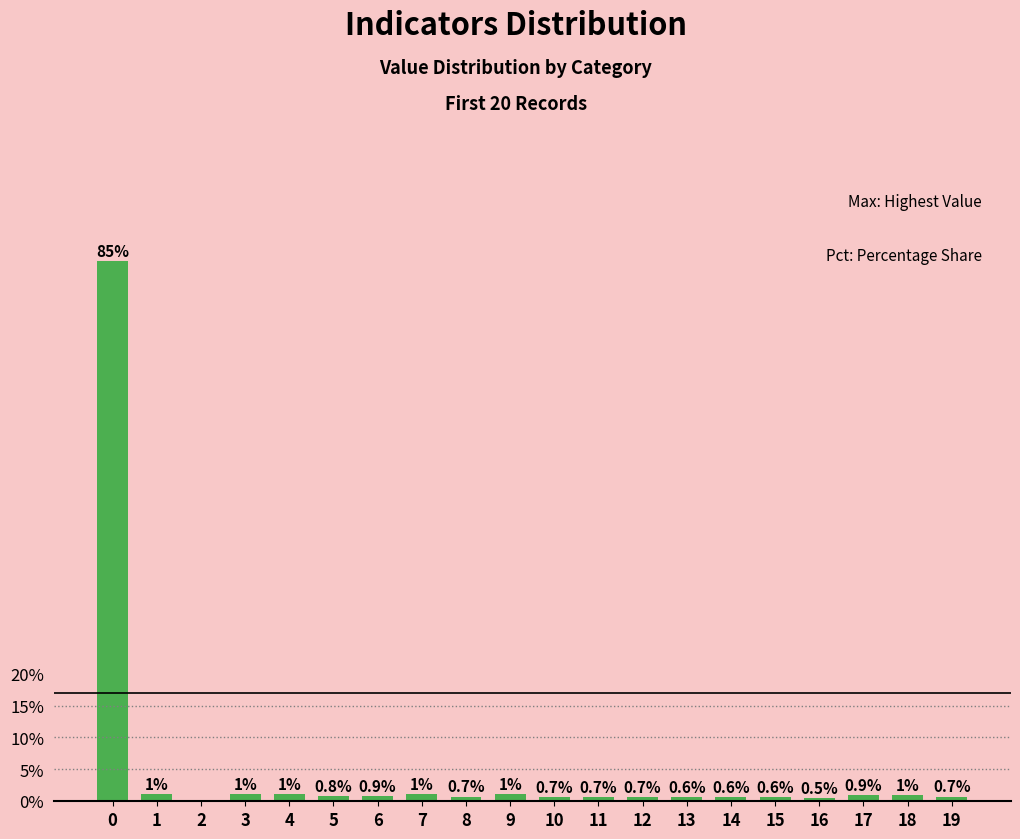

What is the sum of the values at 3 and 11?

1.9